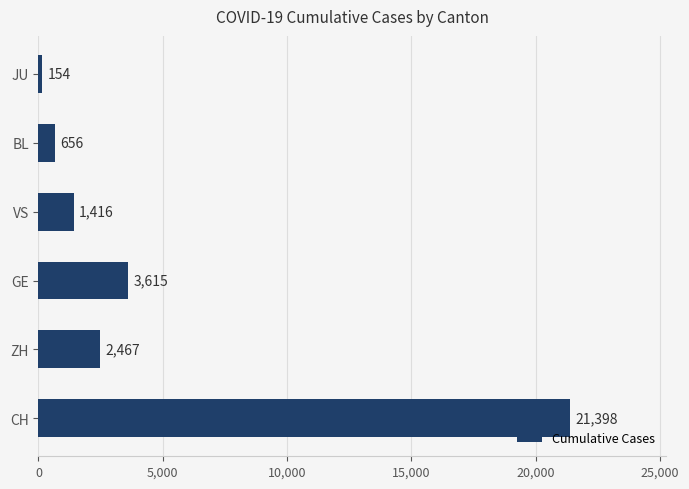

How many data points does each series have?

6